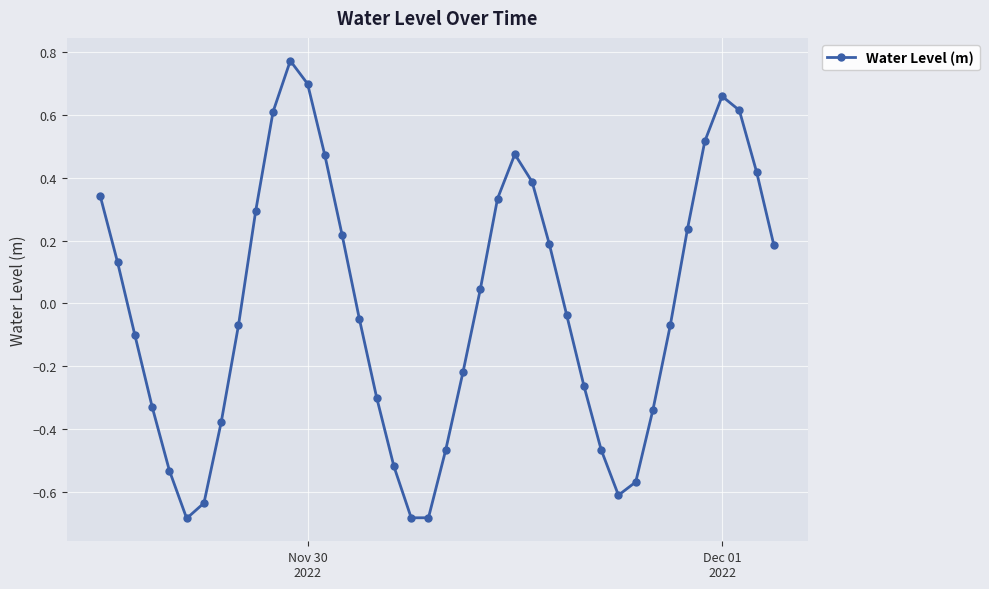

What is the difference between the maximum and minimum values?

1.5